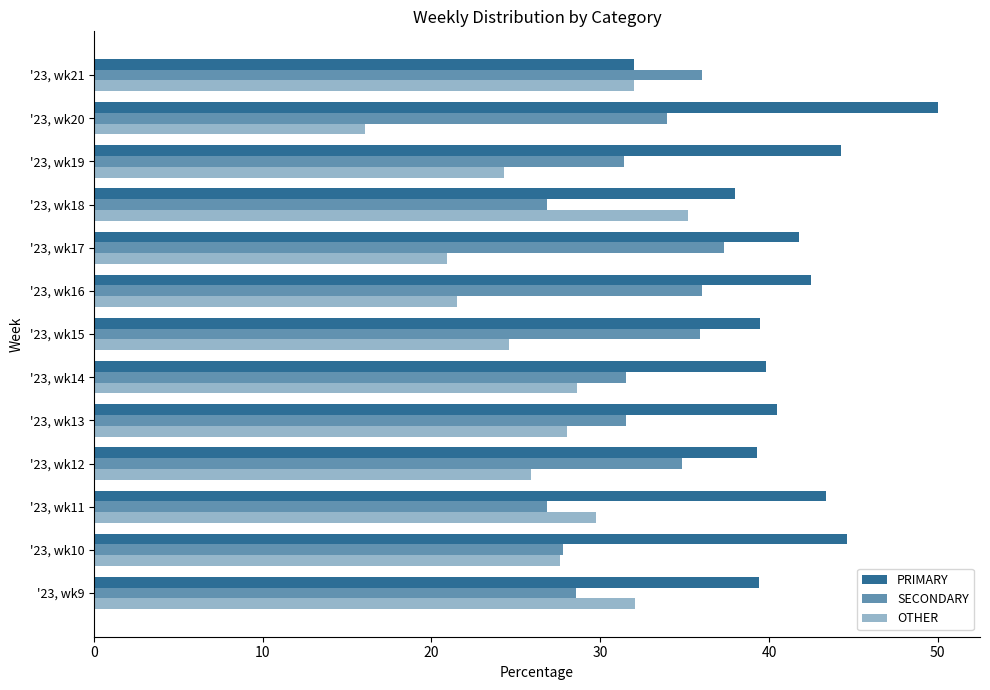

Count the number of data series in this chart.

3